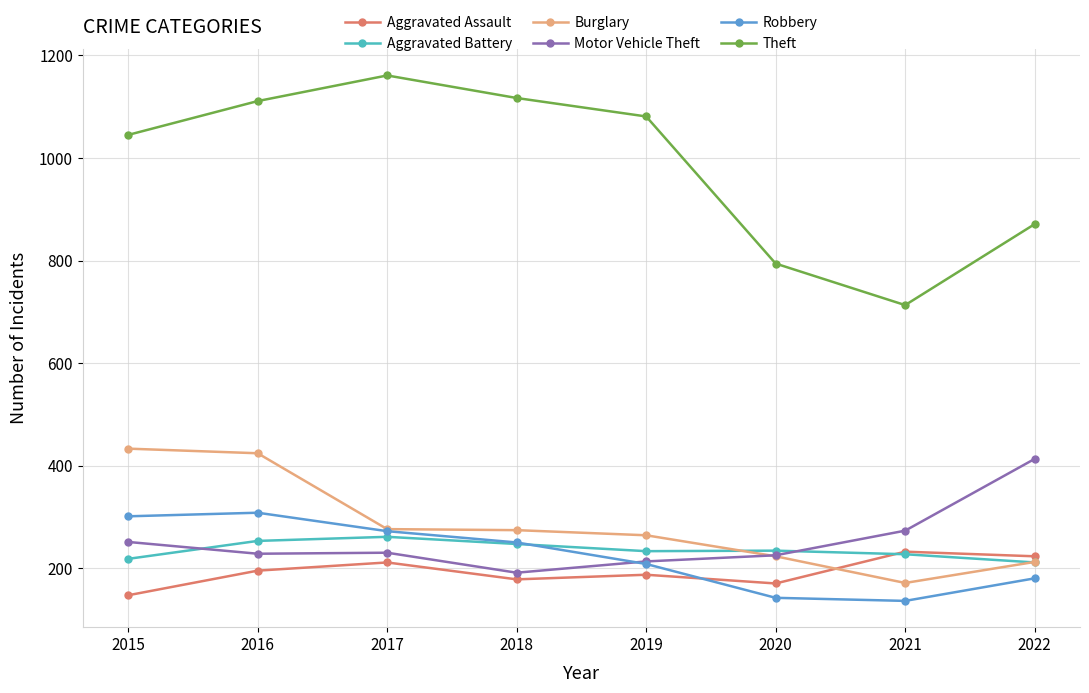

What is the average value of the Burglary series?

285